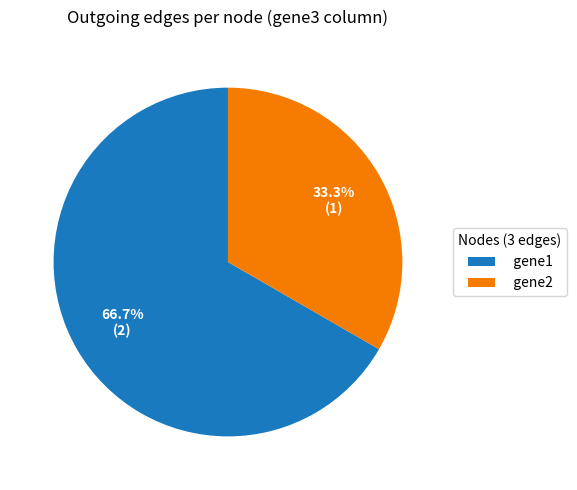

How many slices are in this pie chart?

2